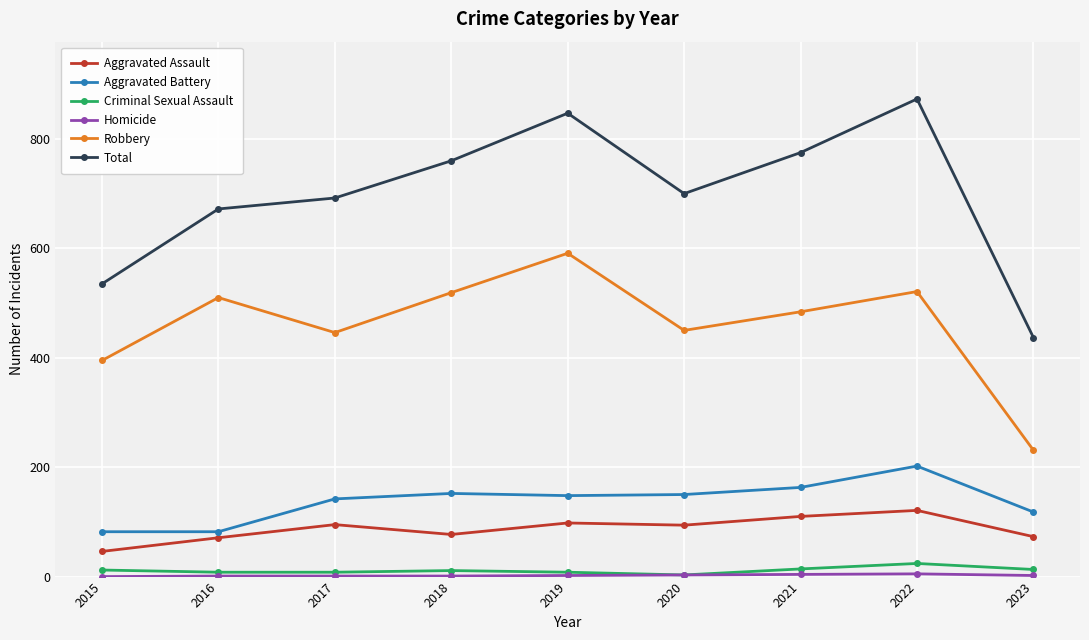

What is the sum of the Aggravated Assault values at 2015 and 2020?

140